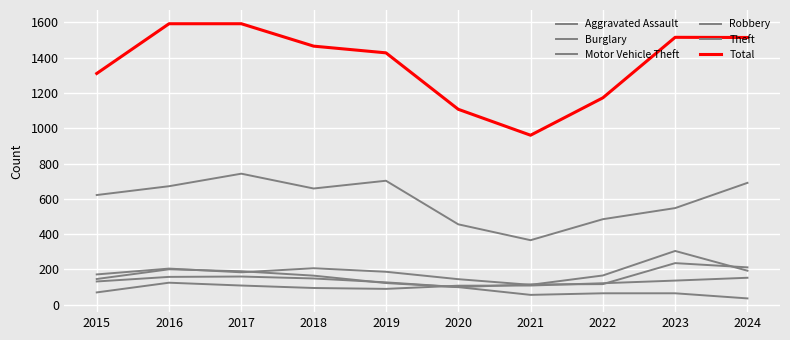

Reading right to left, what are all the values shown in this chart?

Aggravated Assault: 2024=153	2023=137	2022=122	2021=109	2020=108	2019=90	2018=95	2017=109	2016=125	2015=70
Burglary: 2024=36	2023=65	2022=65	2021=56	2020=100	2019=127	2018=149	2017=160	2016=158	2015=132
Motor Vehicle Theft: 2024=193	2023=305	2022=166	2021=113	2020=145	2019=187	2018=207	2017=184	2016=205	2015=172
Robbery: 2024=212	2023=236	2022=117	2021=115	2020=100	2019=123	2018=165	2017=190	2016=201	2015=146
Theft: 2024=691	2023=548	2022=485	2021=366	2020=456	2019=703	2018=659	2017=743	2016=672	2015=622
Total: 2024=1515	2023=1516	2022=1173	2021=961	2020=1108	2019=1428	2018=1466	2017=1593	2016=1593	2015=1311